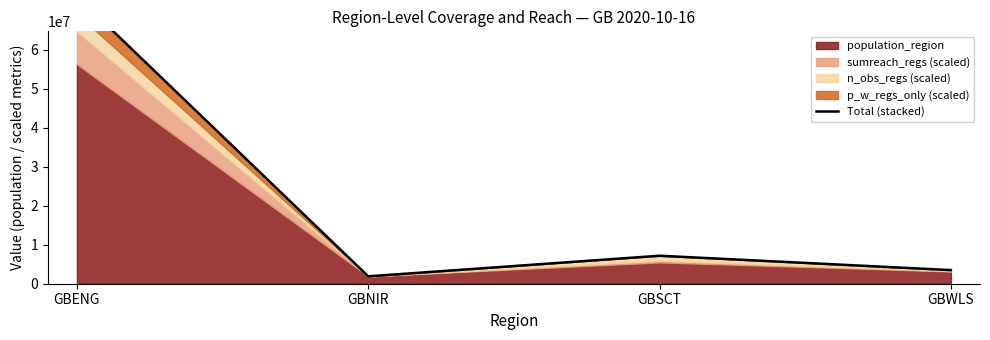

What is the change in value from GBNIR to GBSCT?

+5286553.0